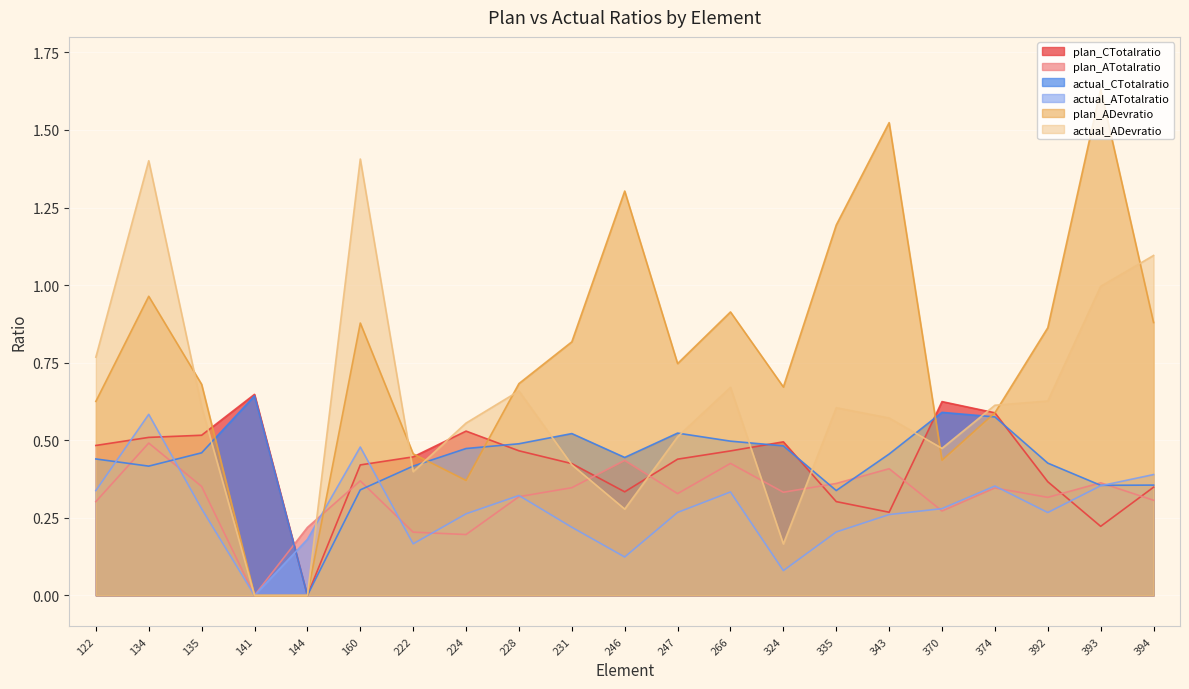

Rank the series at 246 from highest to lowest value.

plan_ADevratio, actual_CTotalratio, plan_ATotalratio, plan_CTotalratio, actual_ADevratio, actual_ATotalratio